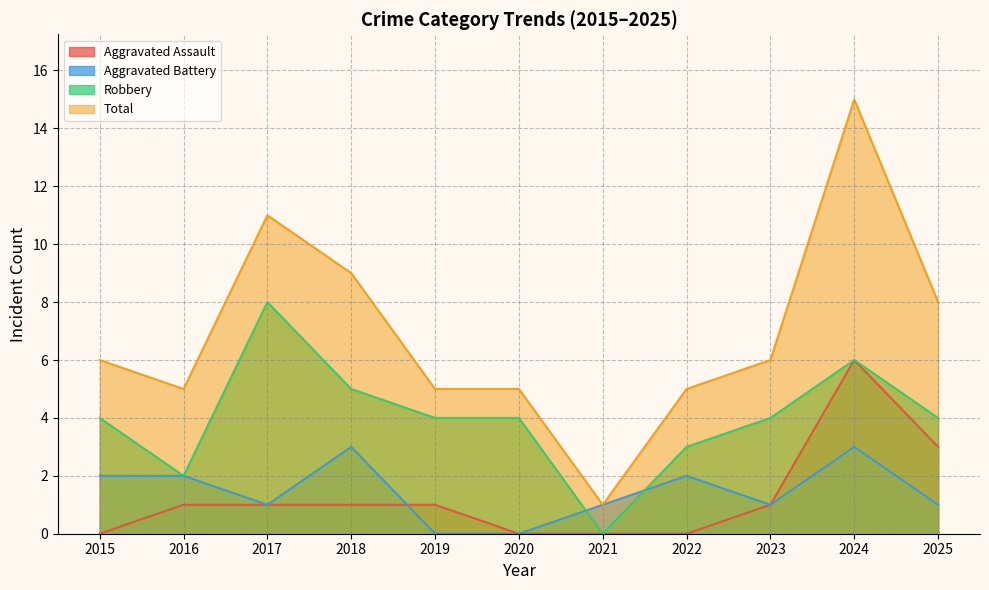

Where is the first local minimum for Robbery?

2016